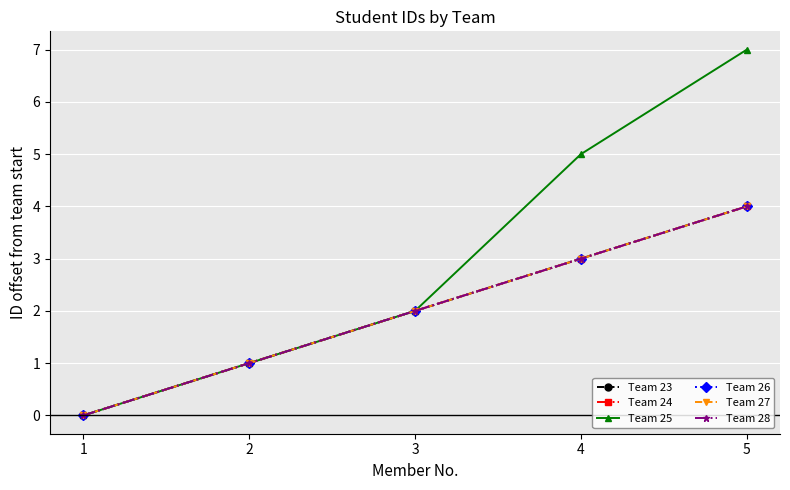

Is this an area chart (filled region under the line)?

No